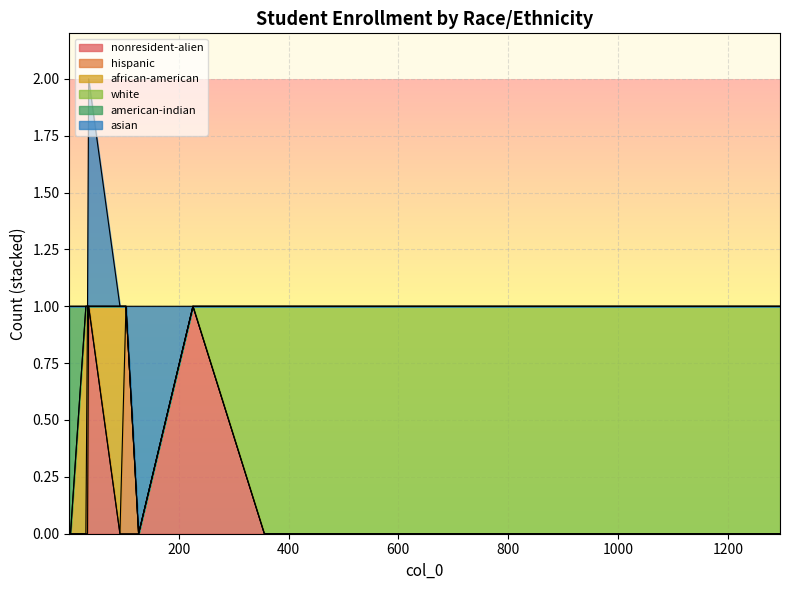

What is the spread (max minus min) of values at 3?

1